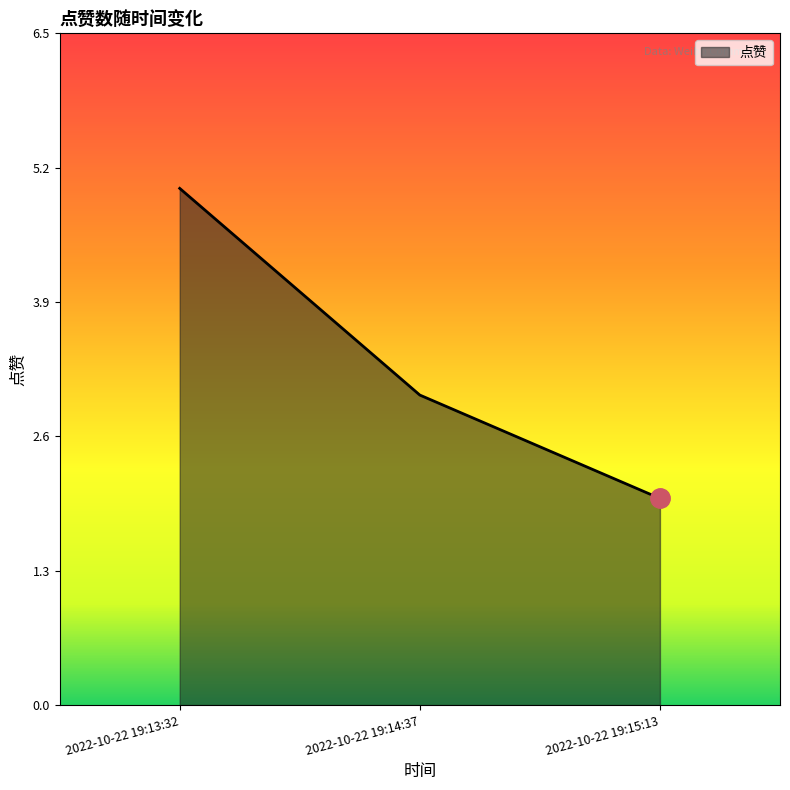

The chart shows a value of 3 at 2022-10-22 19:14:37. True or false?

True